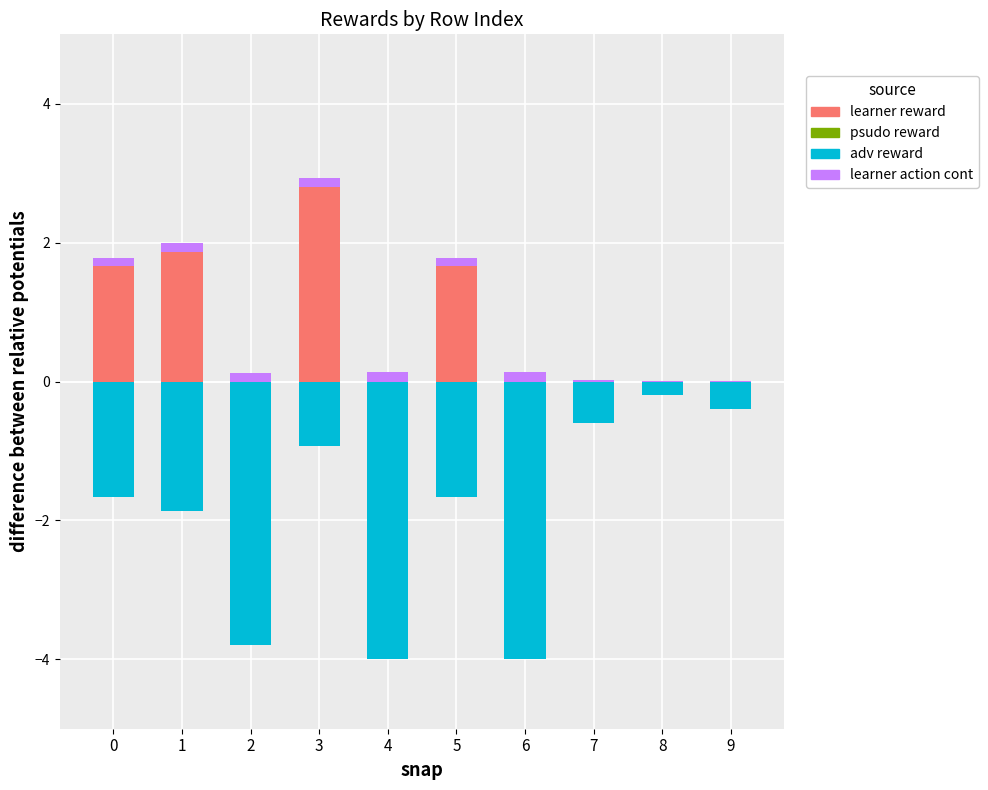

Is the value of adv reward at 6 greater than the value of learner action cont at 4?

No